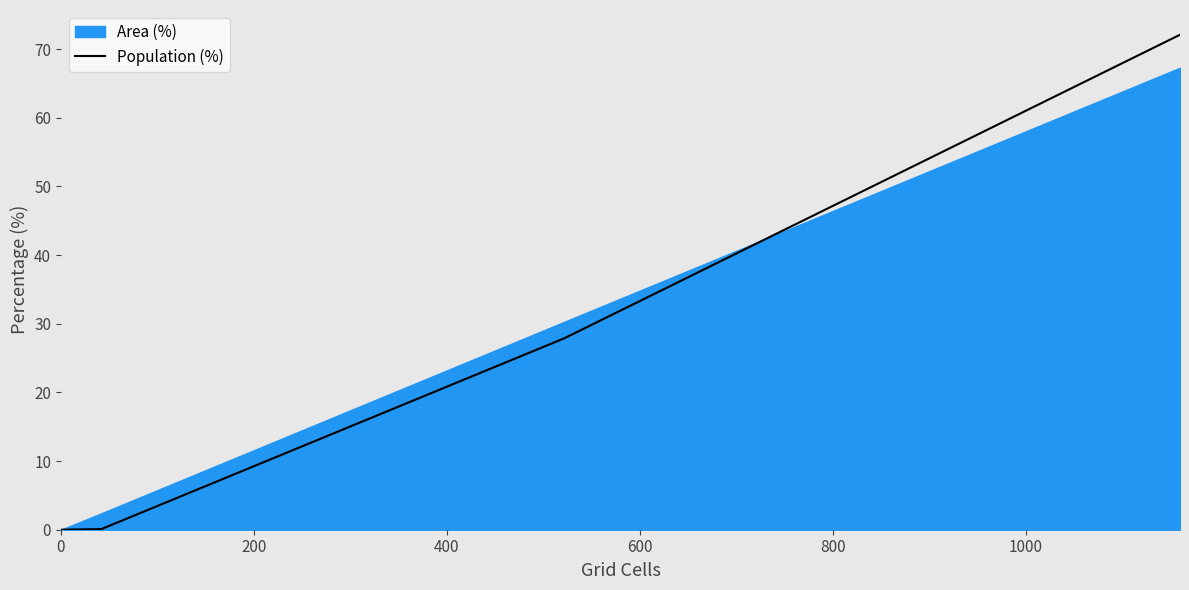

Rank the categories by value from lowest to highest.

0, 200, 400, 600, 800, 1000